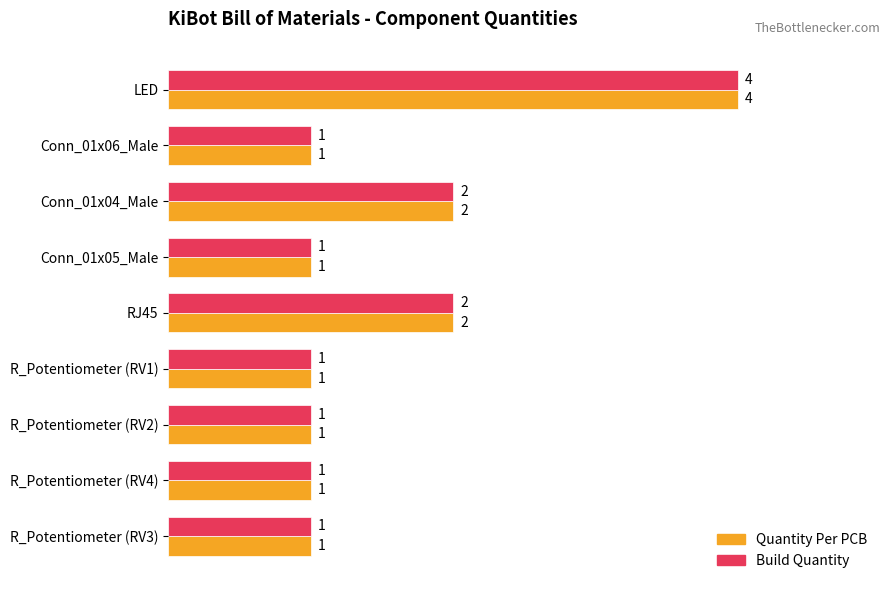

True or false: Build Quantity has a value of 2 at R_Potentiometer (RV4).

False